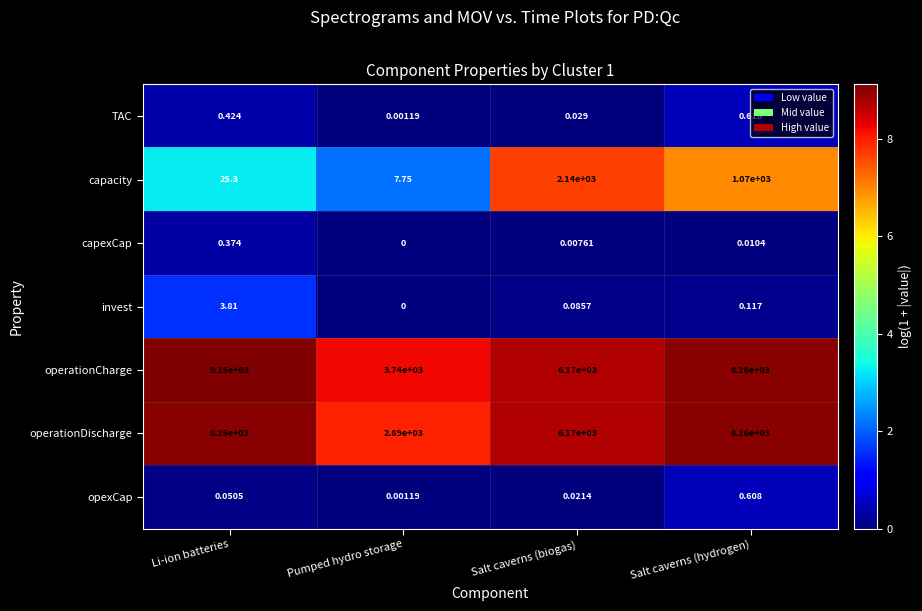

Where is opexCap nearest to the value 0?

Pumped hydro storage